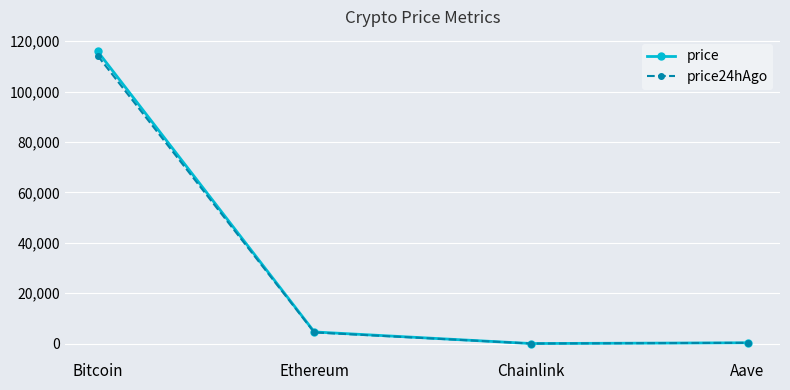

At which category is the sum across all series the highest?

Bitcoin